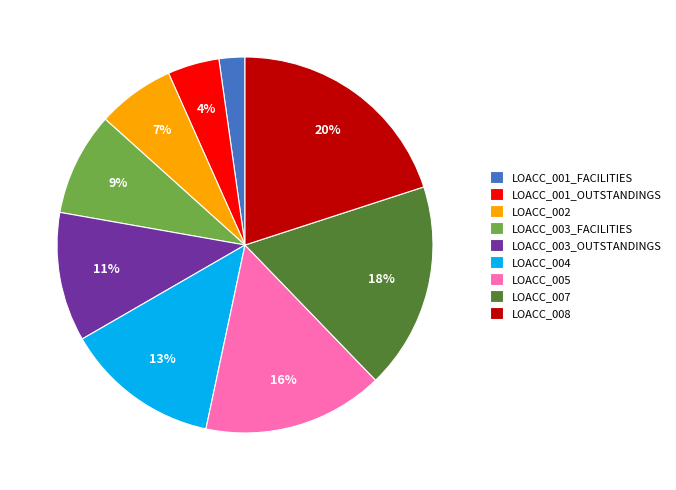

What percentage is the LOACC_004 slice, to the nearest percent?

13%